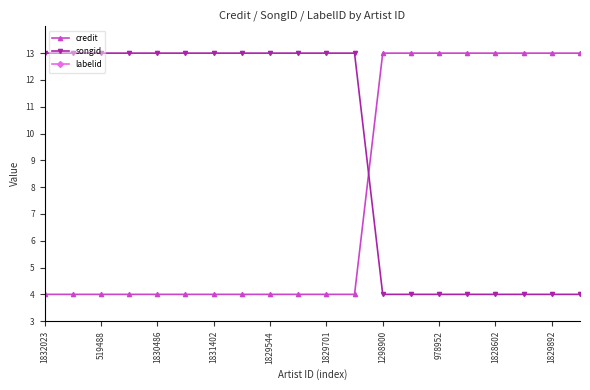

True or false: labelid and songid intersect in this chart.

False